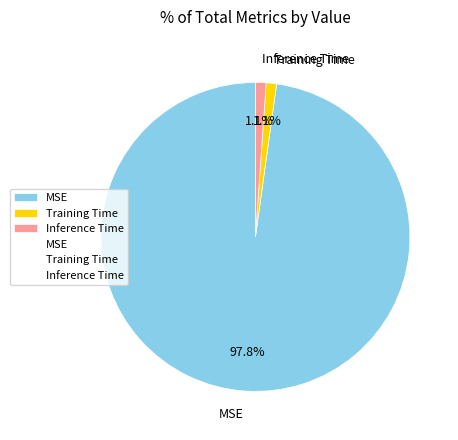

What is the largest slice in the pie chart?

MSE